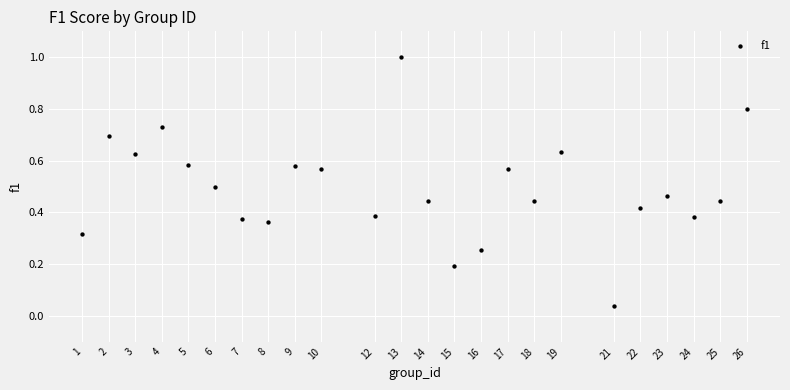

What is the range of X values (max minus min)?

25.0